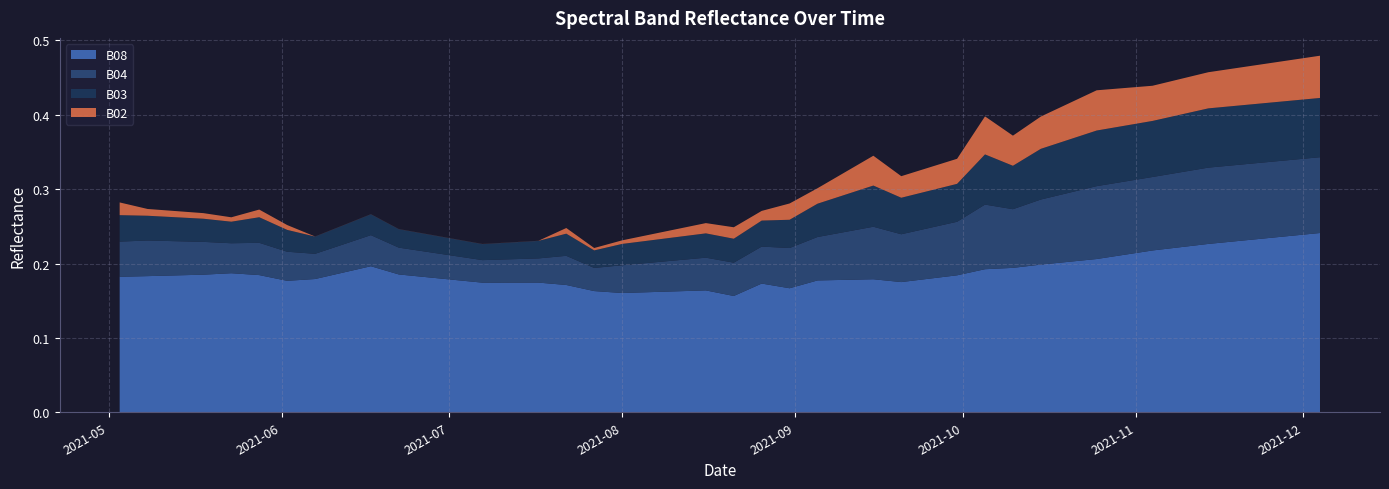

Reading left to right, transcribe all the data shown in this chart.

B08: 0.2	0.2	0.2	0.2	0.2	0.2	0.2	0.2	0.2	0.2	0.2	0.2	0.2	0.2	0.2	0.2	0.2	0.2	0.2	0.2	0.2	0.2	0.2	0.2	0.2	0.2	0.2	0.2	0.2	0.2	0.2	0.2	0.2	0.2	0.2	0.2	0.2	0.2	0.2	0.2
B04: 0.0	0.0	0.0	0.0	0.0	0.0	0.0	0.0	0.0	0.0	0.0	0.0	0.0	0.0	0.0	0.0	0.0	0.0	0.0	0.0	0.1	0.1	0.1	0.1	0.1	0.1	0.1	0.1	0.1	0.1	0.1	0.1	0.1	0.1	0.1	0.1	0.1	0.1	0.1	0.1
B03: 0.0	0.0	0.0	0.0	0.0	0.0	0.0	0.0	0.0	0.0	0.0	0.0	0.0	0.0	0.0	0.0	0.0	0.0	0.0	0.0	0.0	0.0	0.1	0.1	0.0	0.1	0.1	0.1	0.1	0.1	0.1	0.1	0.1	0.1	0.1	0.1	0.1	0.1	0.1	0.1
B02: 0.0	0.0	0.0	0.0	0.0	0.0	0.0	0.0	0.0	0.0	0.0	0.0	0.0	0.0	0.0	0.0	0.0	0.0	0.0	0.0	0.0	0.0	0.0	0.0	0.0	0.0	0.0	0.1	0.0	0.0	0.0	0.1	0.1	0.0	0.0	0.0	0.1	0.1	0.1	0.1